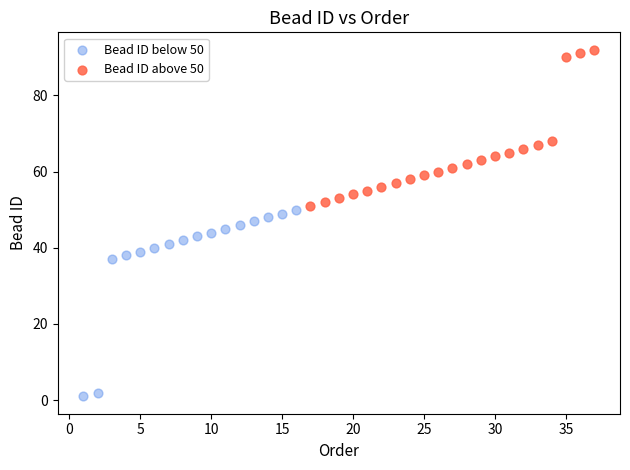

Which series reaches the minimum Y coordinate?

Bead ID below 50